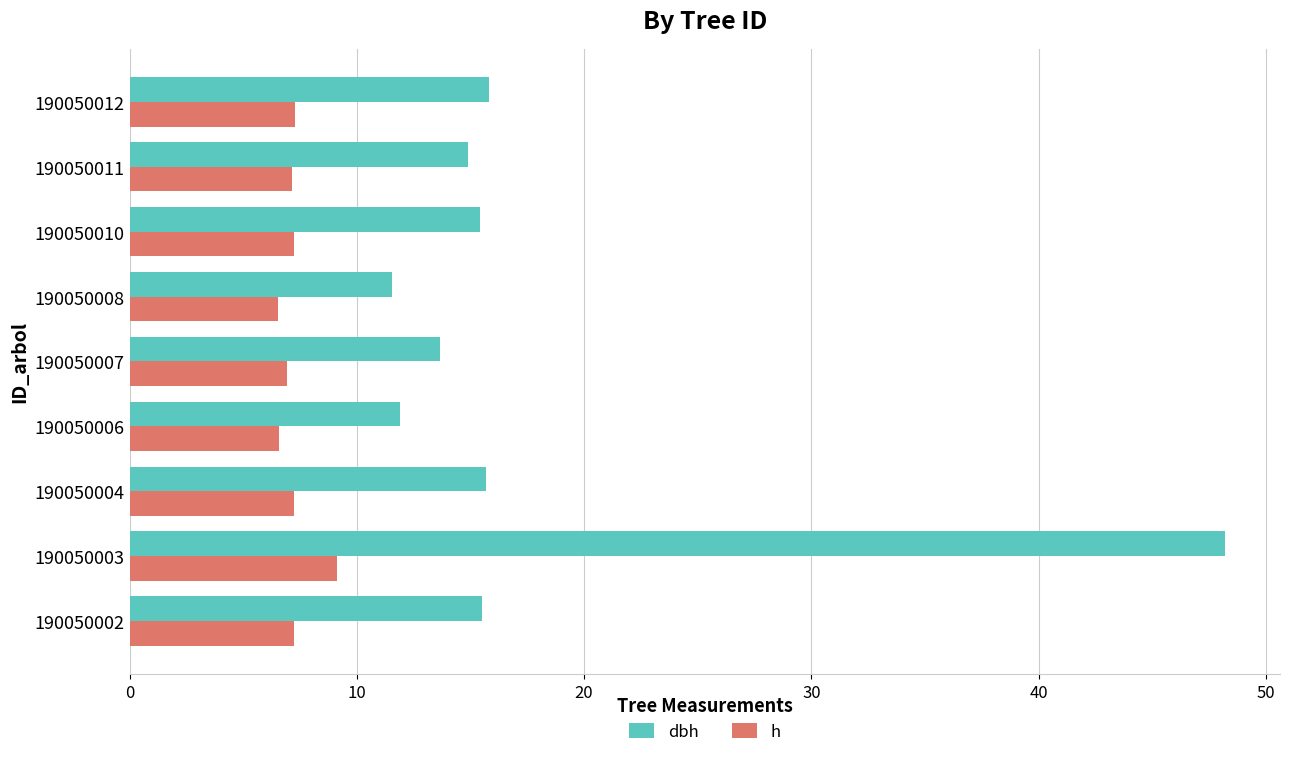

Which series changed the most between 190050008 and 190050010?

dbh